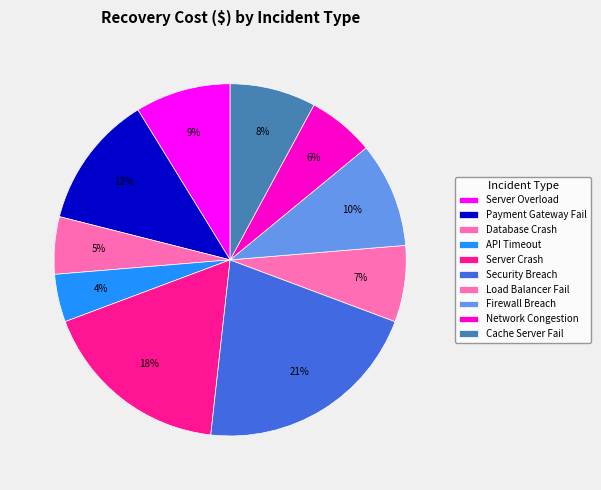

Count the number of slices in the pie.

10